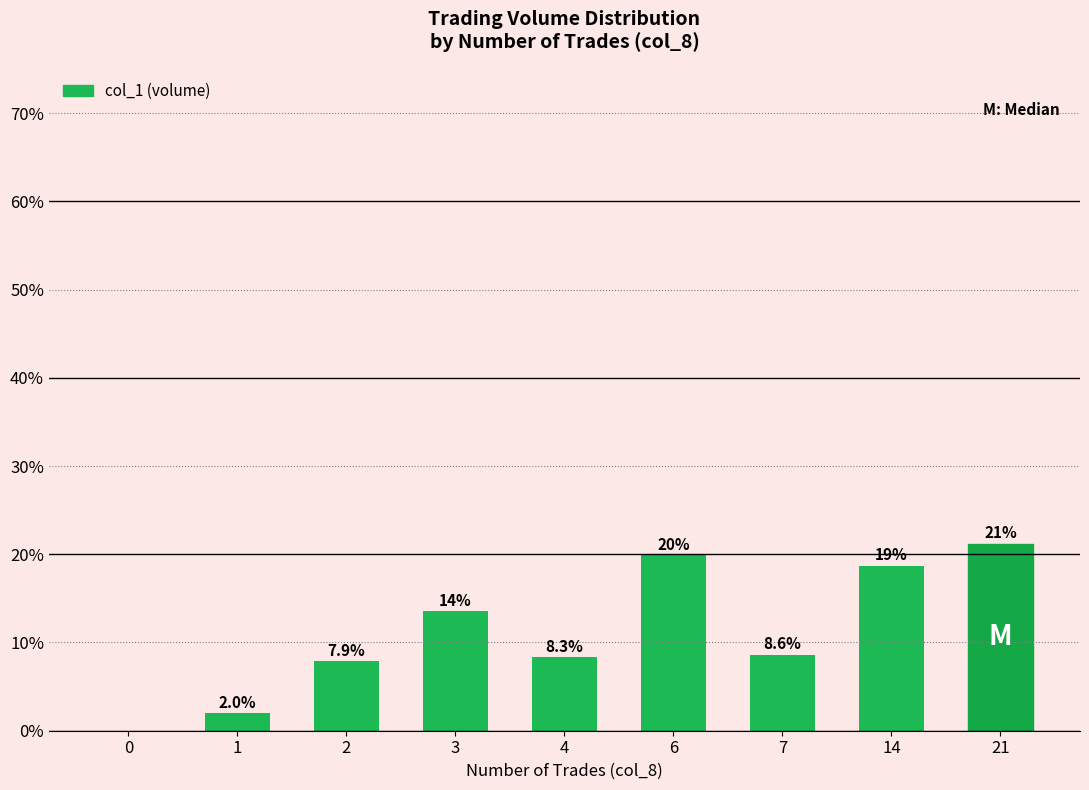

Which category has the highest value across all series?

21